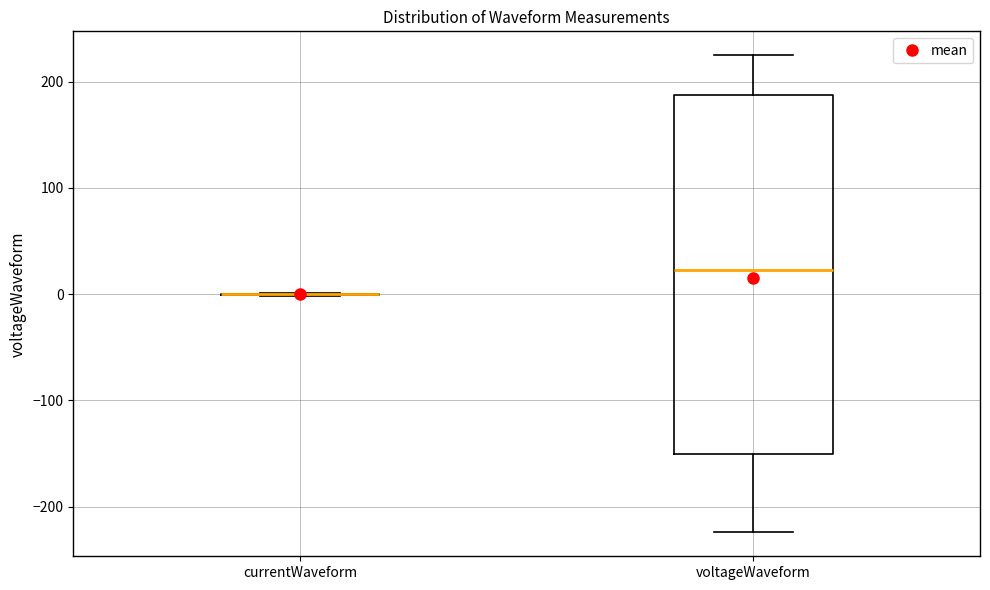

Reading left to right, transcribe this box plot: for each box, give where its median line is, the range the box spans, and where its two whiskers end, as read against the y-axis. The values are not printed on the chart, so give them approximately, as read against the axis.

currentWaveform: box collapsed to a line at 0, whiskers 0 to 0
voltageWaveform: median 20, box -150 to 190, whiskers -220 to 220